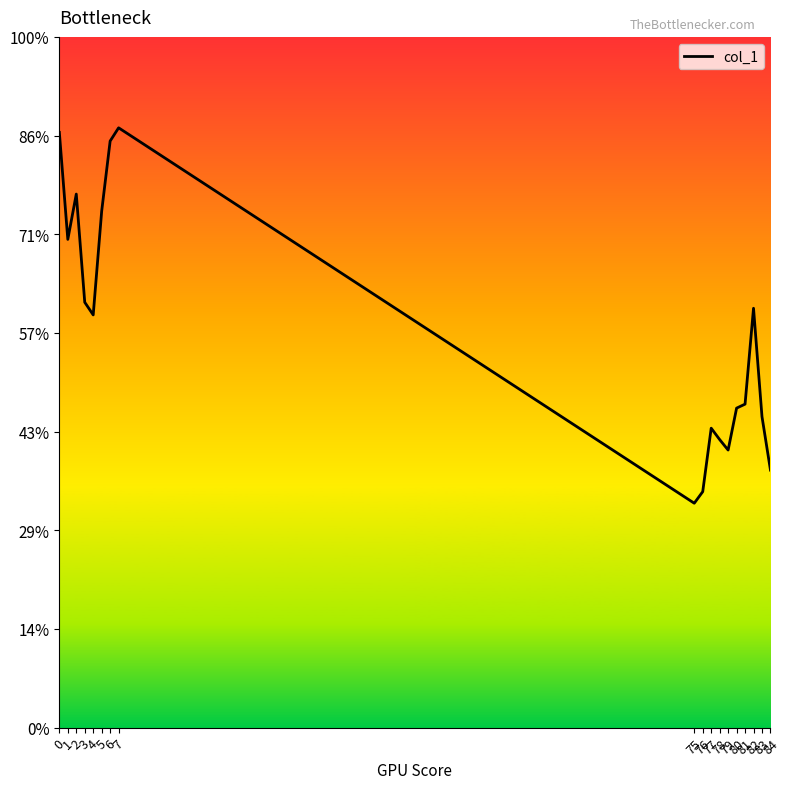

Is this an area chart (filled region under the line)?

No